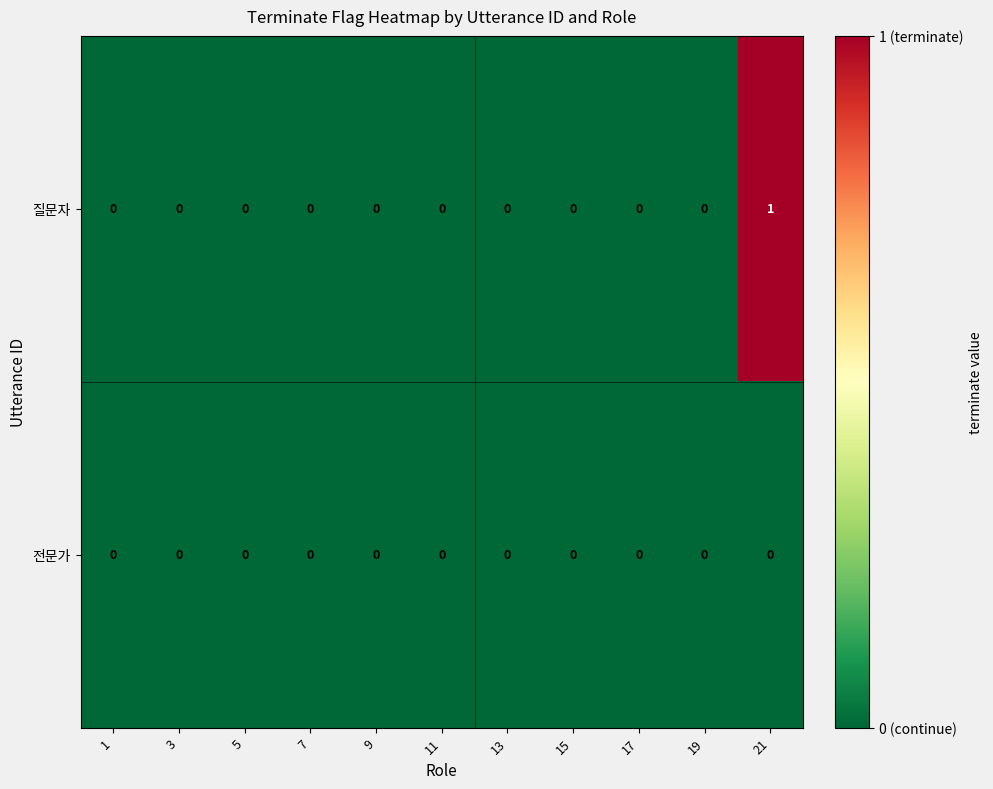

At which category does the chart reach its peak across all series?

21